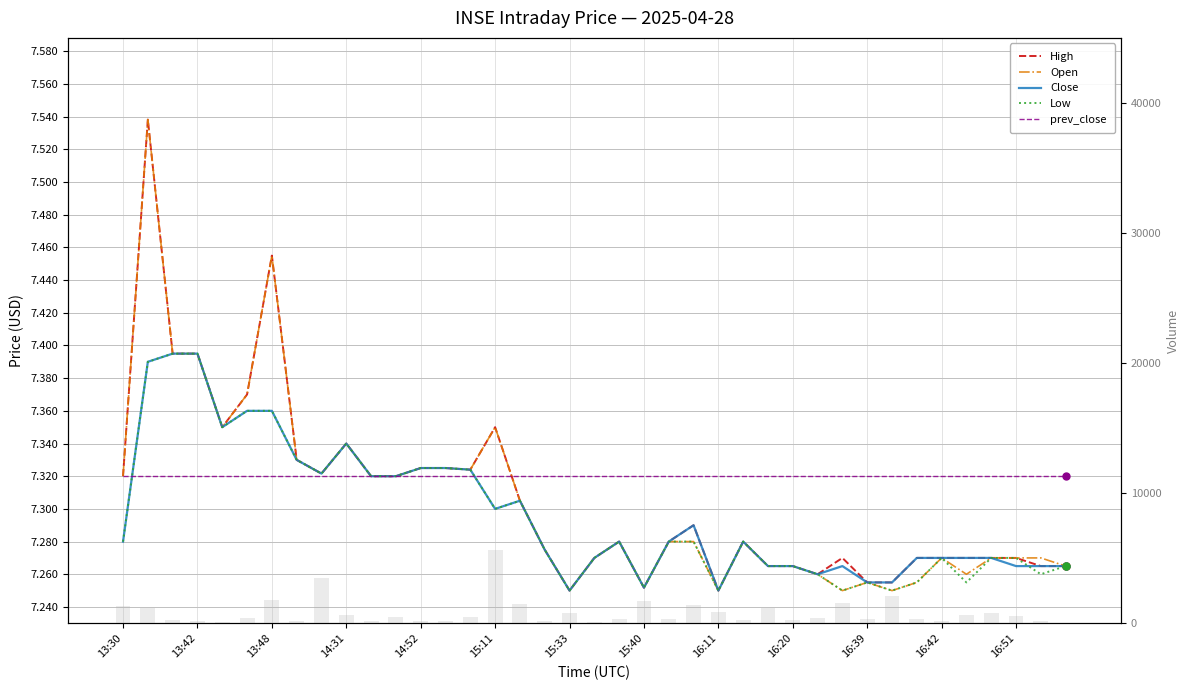

Which series has the largest range (max minus min)?

Volume